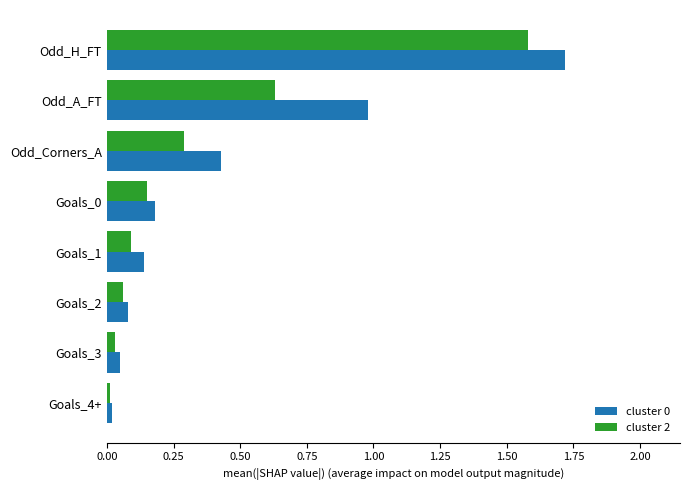

What is the maximum value shown in the chart?

1.7